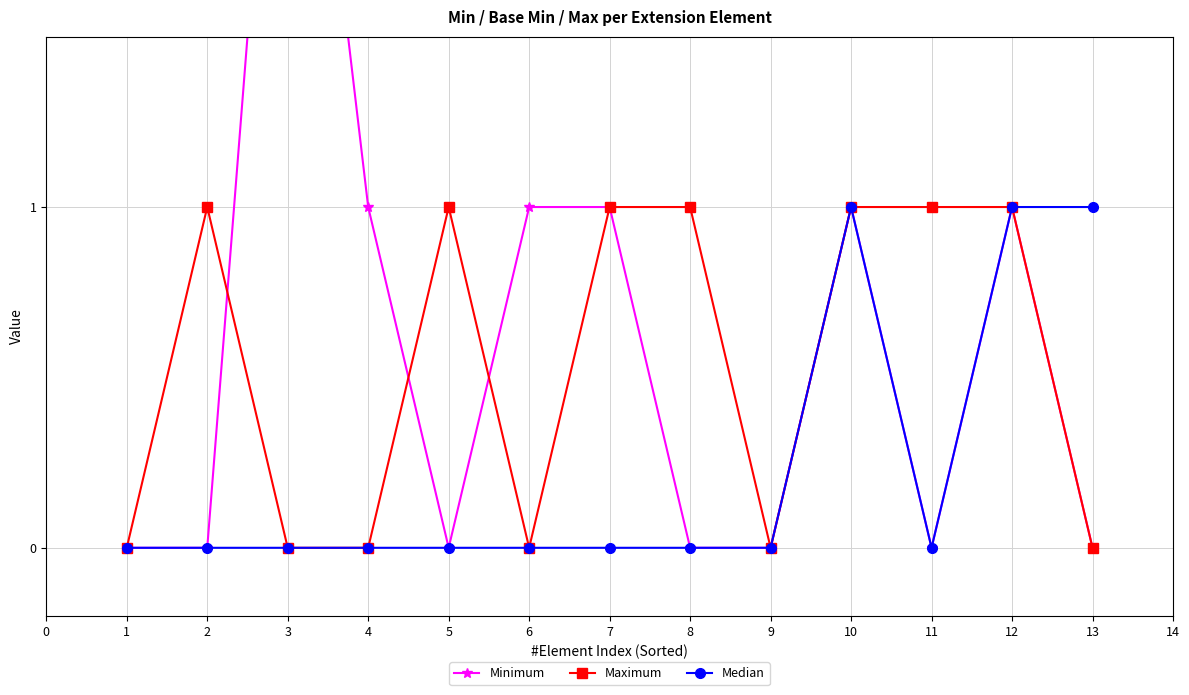

What is the highest value of the Median series?

1